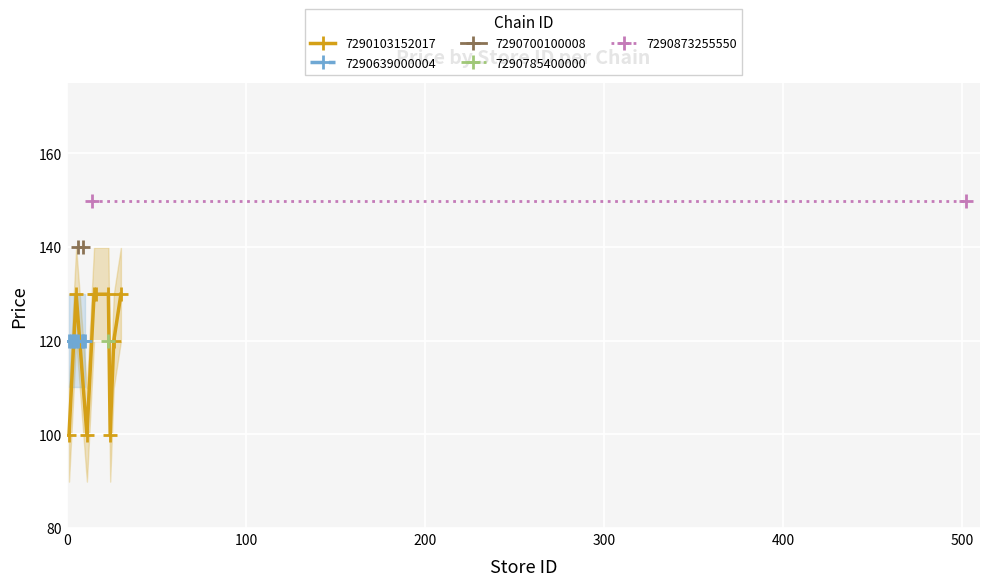

What is the maximum value for 7290103152017?

129.9